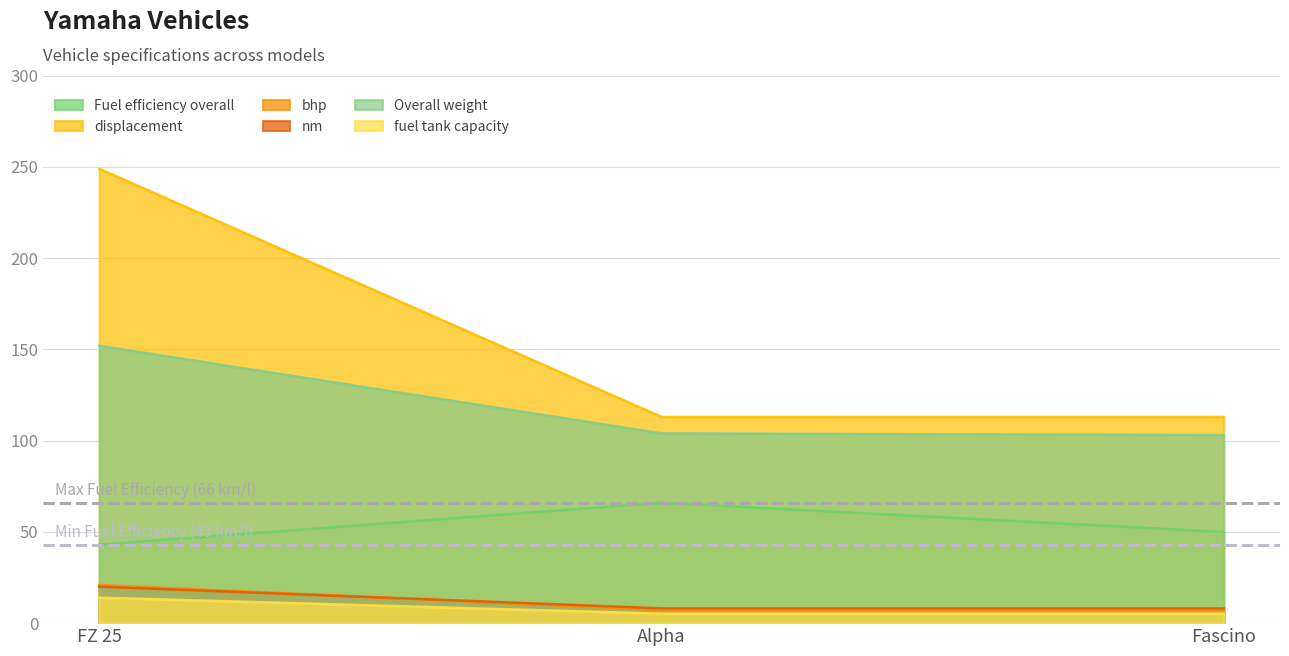

What are all the series names shown in the legend?

Fuel efficiency overall, displacement, bhp, nm, Overall weight, fuel tank capacity